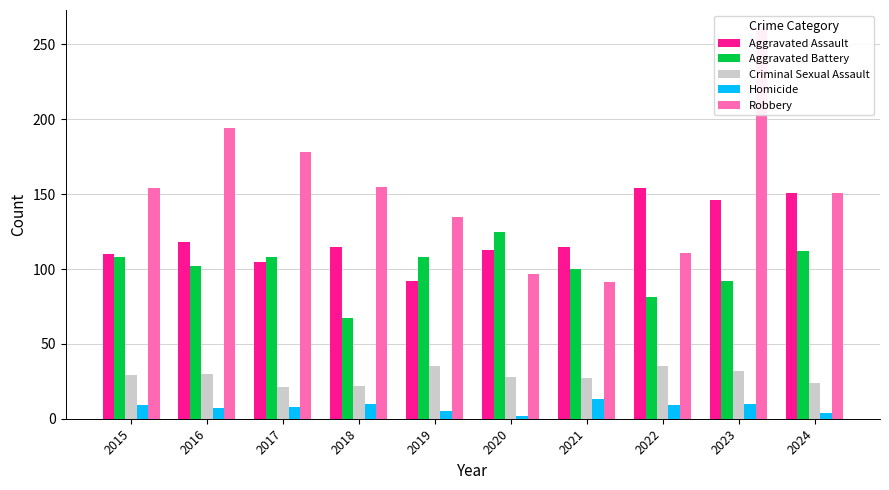

The Robbery series shows 245 at 2024. True or false?

False